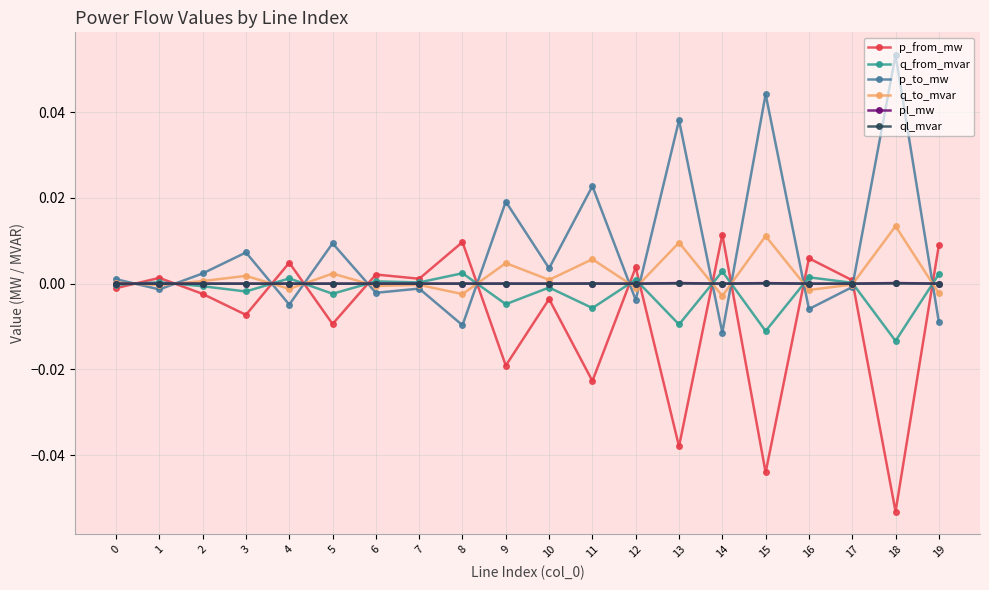

What are all the series names shown in the legend?

p_from_mw, q_from_mvar, p_to_mw, q_to_mvar, pl_mw, ql_mvar